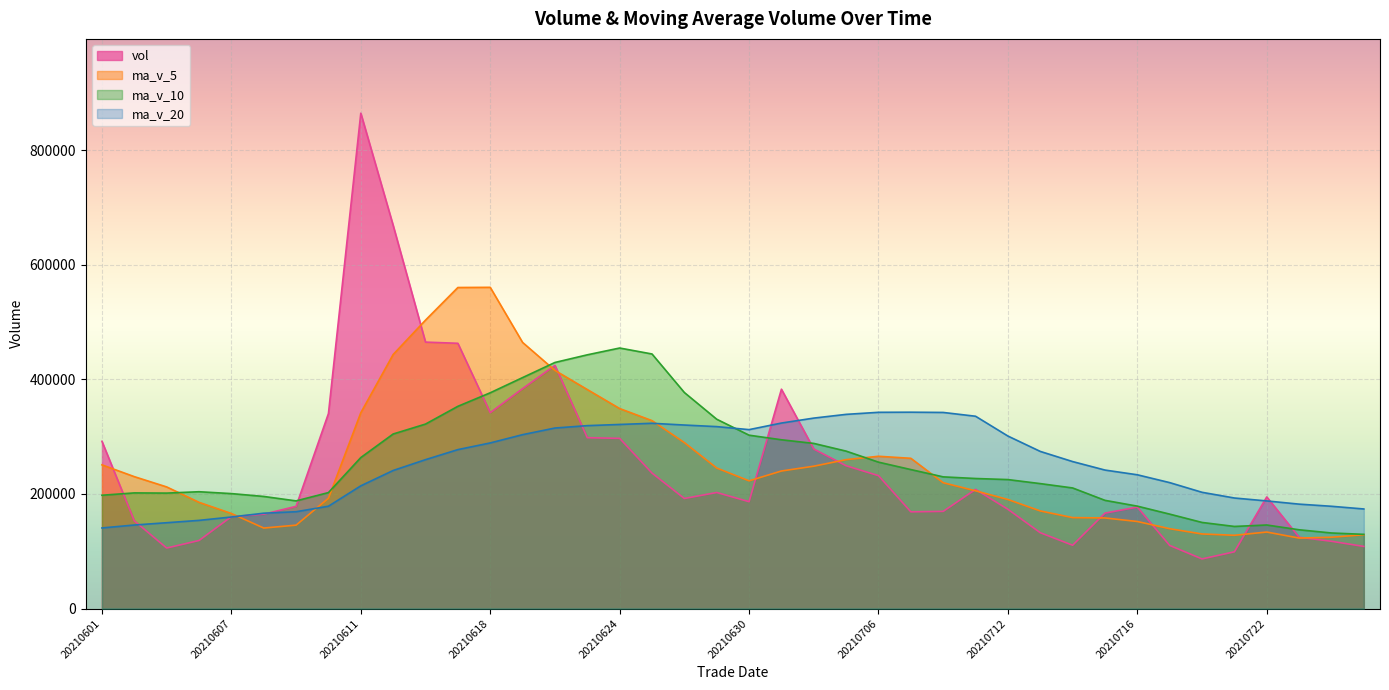

What is the total value across all series at 20210607?

686503.5